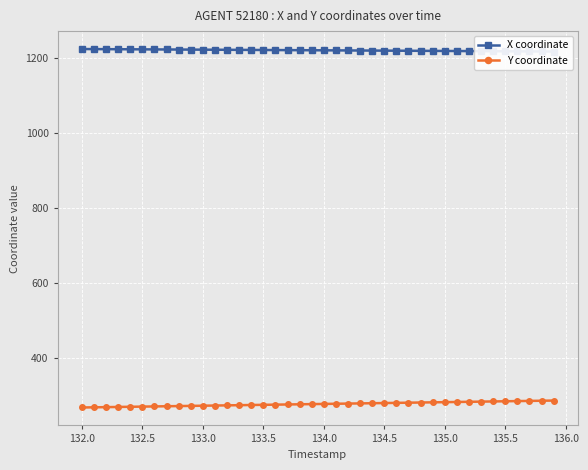

What is the minimum value for Y coordinate?

267.3